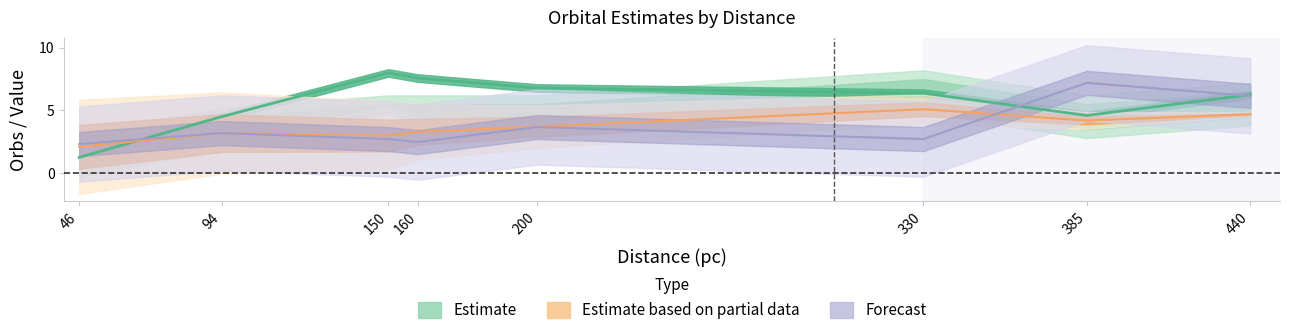

Where is M* nearest to the value 4?

200